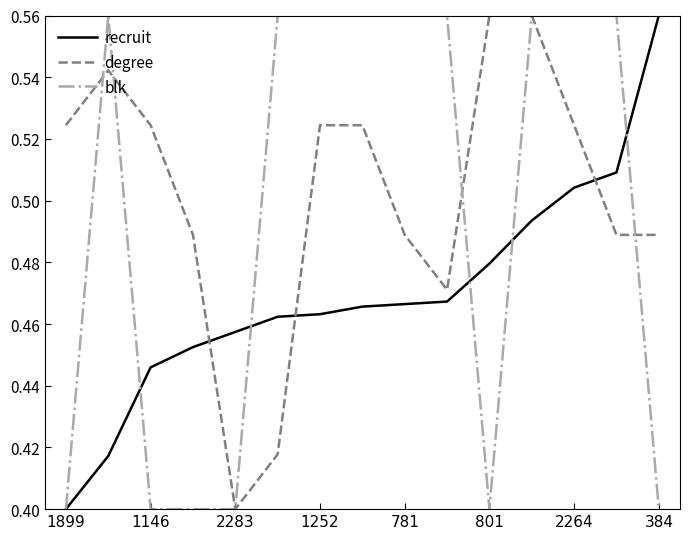

List the series in order of their overall mean, lowest first.

recruit, blk, degree